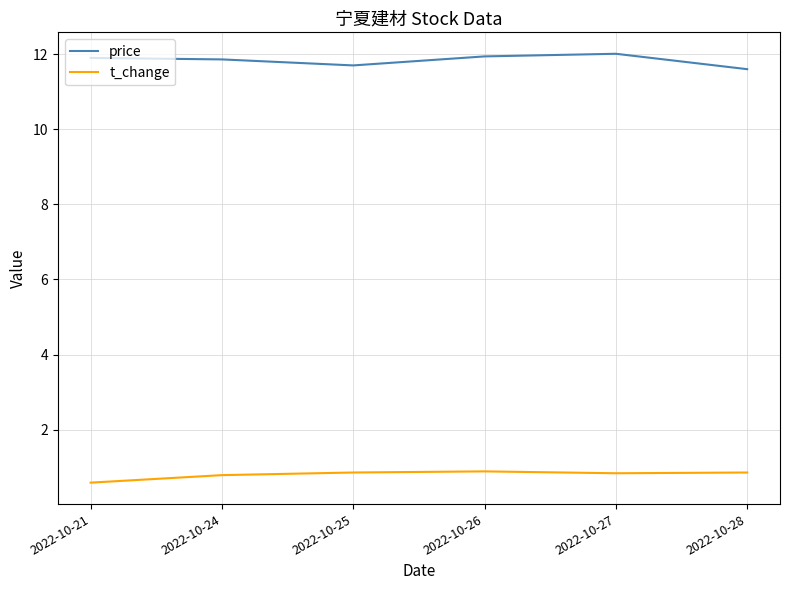

Count the number of data series in this chart.

2